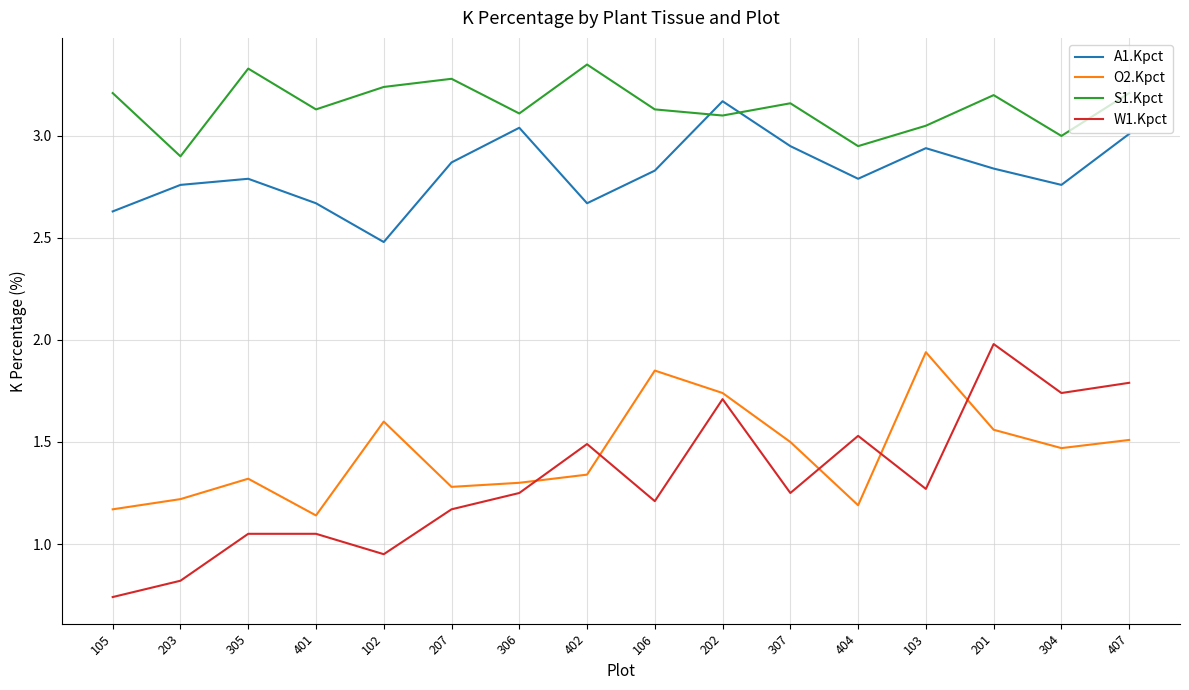

At which label does W1.Kpct reach its peak?

201